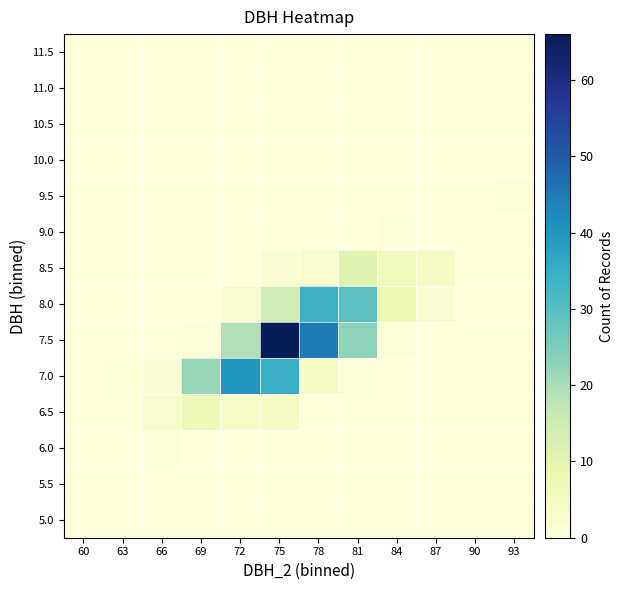

Rank the series at 69 from highest to lowest value.

7.0, 6.5, 7.5, 5.0, 5.5, 6.0, 8.0, 8.5, 9.0, 9.5, 10.0, 10.5, 11.0, 11.5